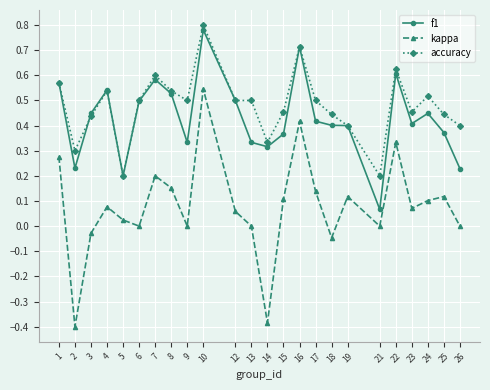

At which category does f1 reach its first local valley?

2